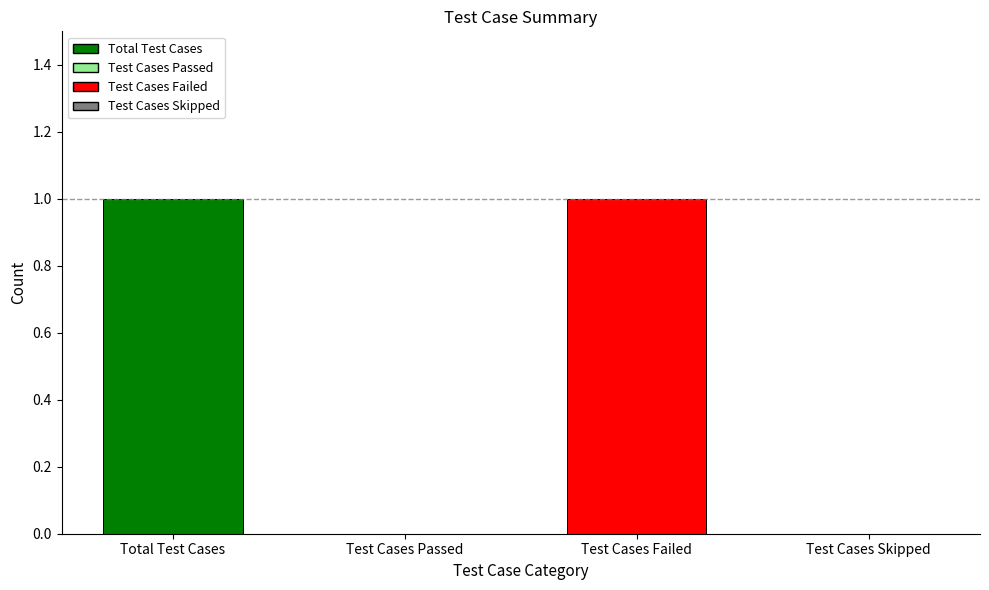

The chart shows a value of 1 at Total Test Cases. True or false?

True